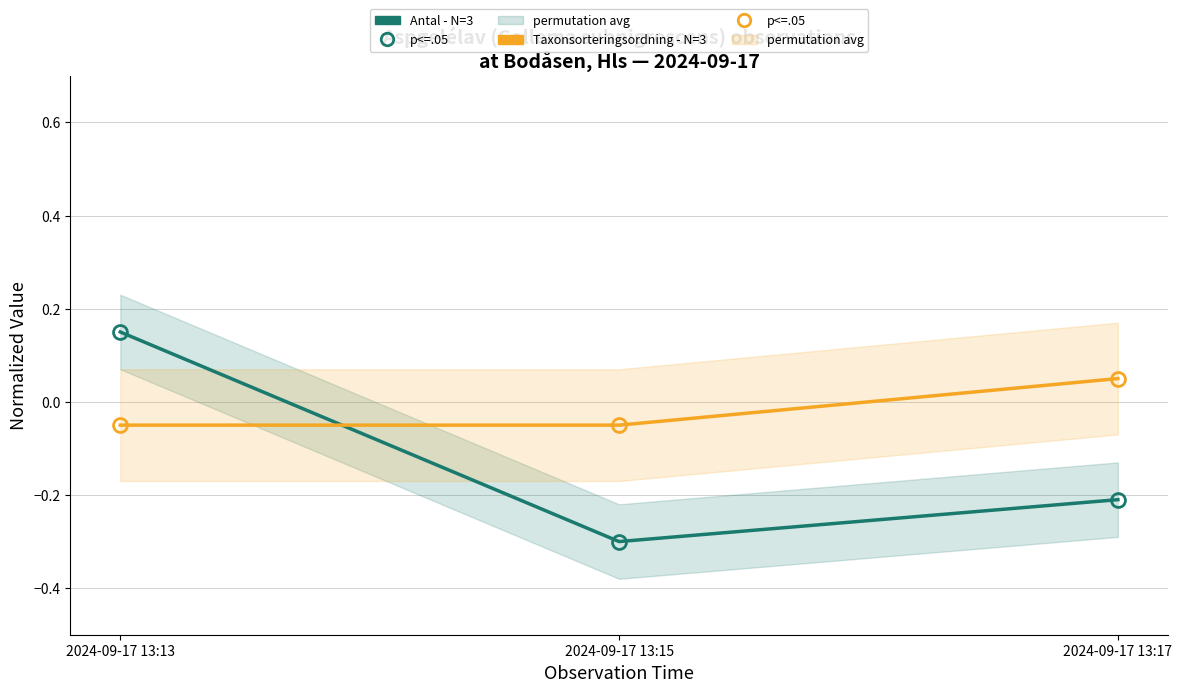

What is the minimum value shown in the chart?

-0.3